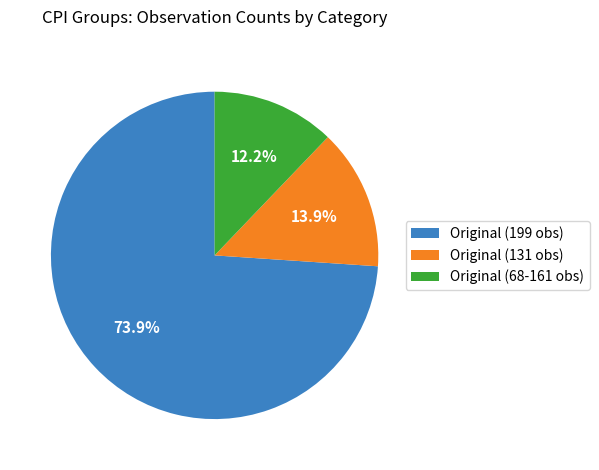

Rank the categories by value from lowest to highest.

Original (68-161 obs), Original (131 obs), Original (199 obs)